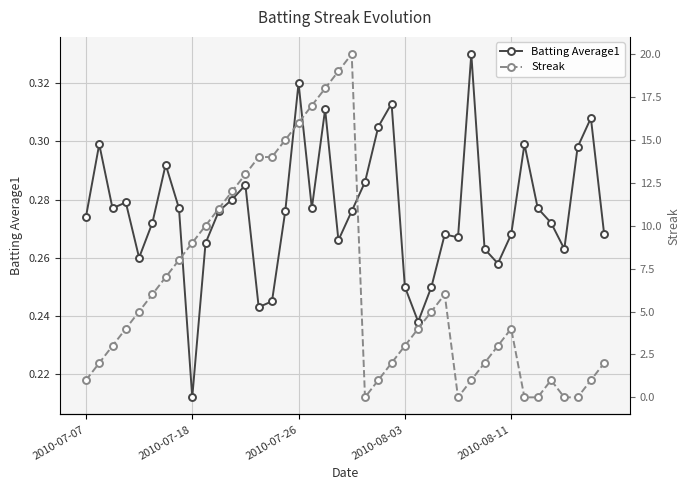

Where is Batting Average1 nearest to the value 0?

2010-07-18